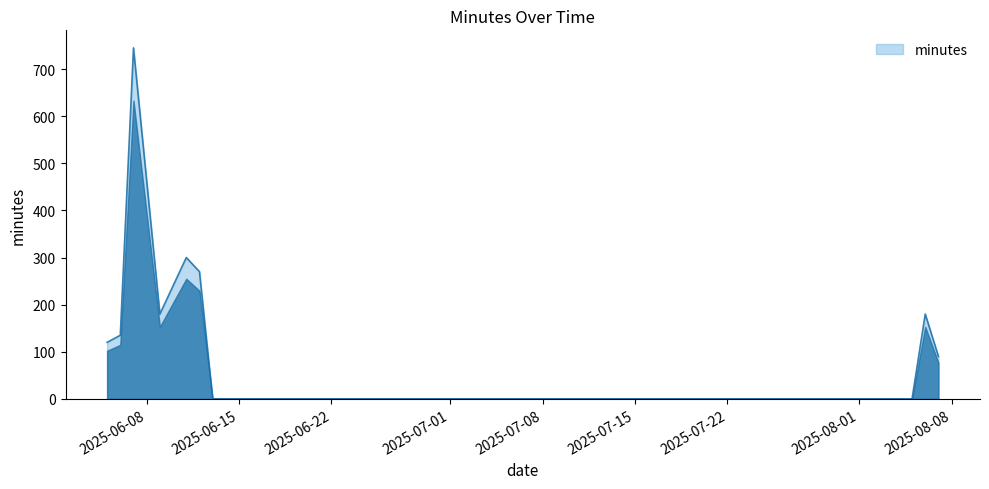

What is the difference between the maximum and minimum values?

745